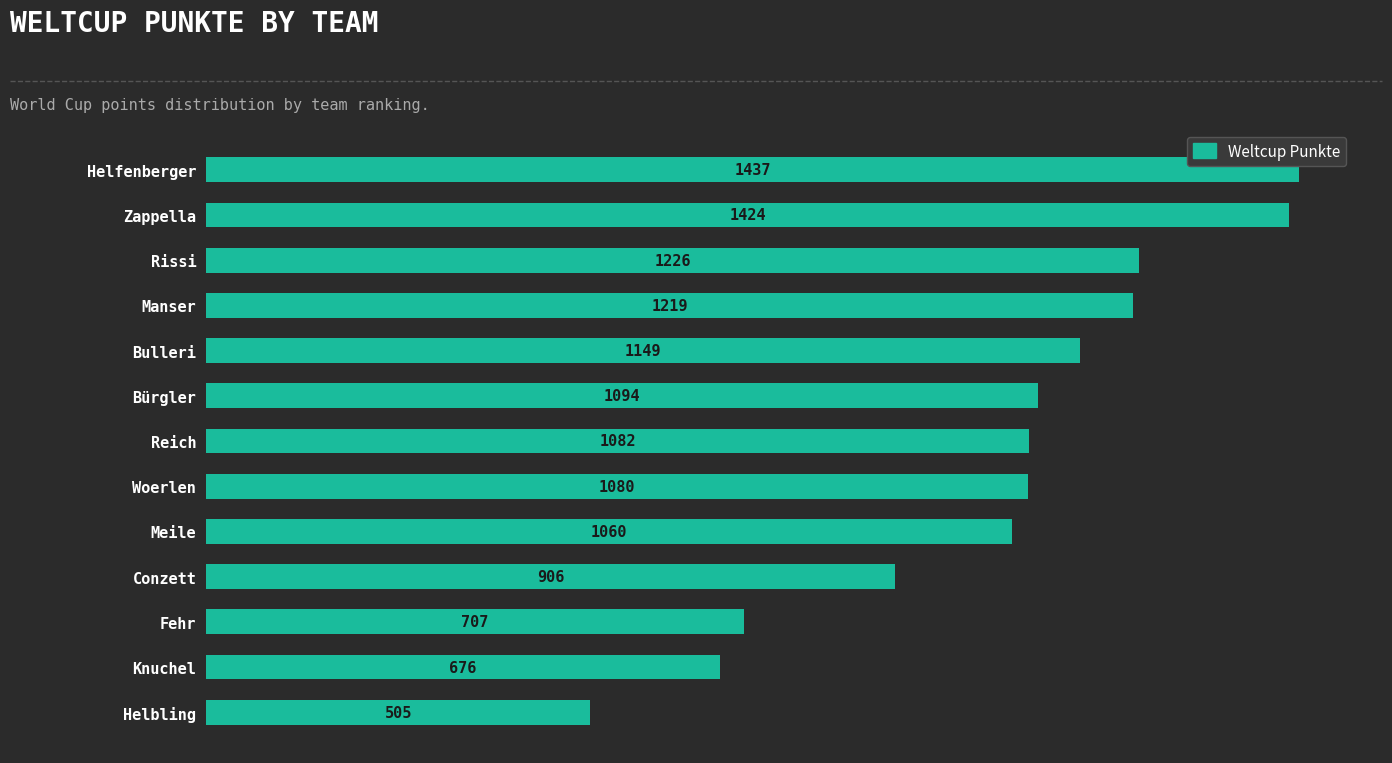

At which label is the value closest to 971?

Conzett